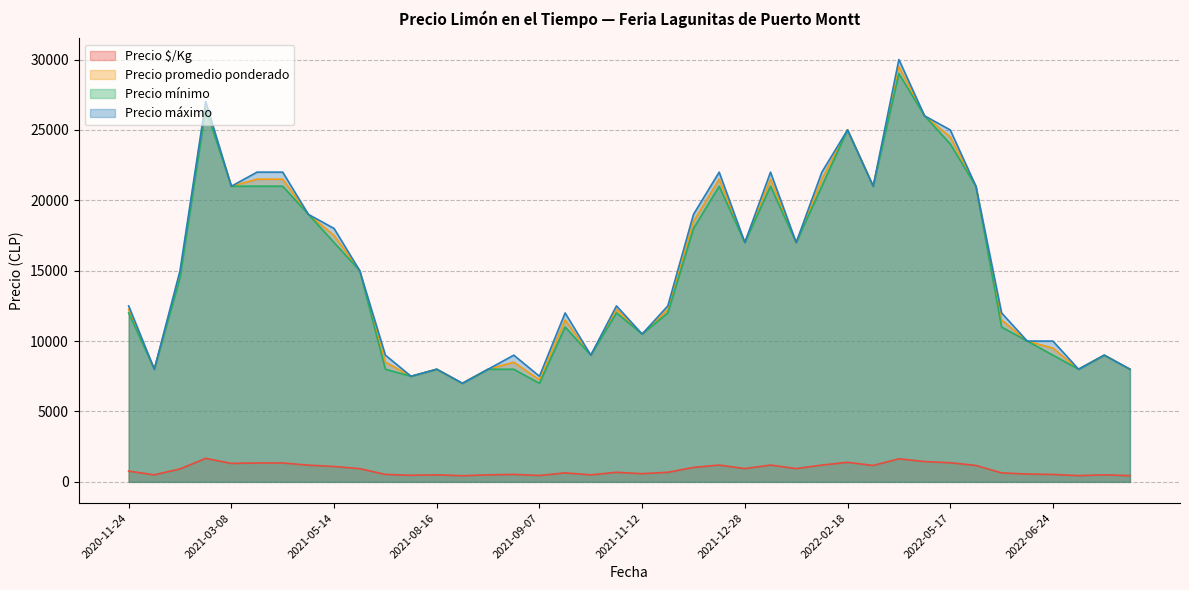

What is the total value across all series at 2022-02-18?

76389